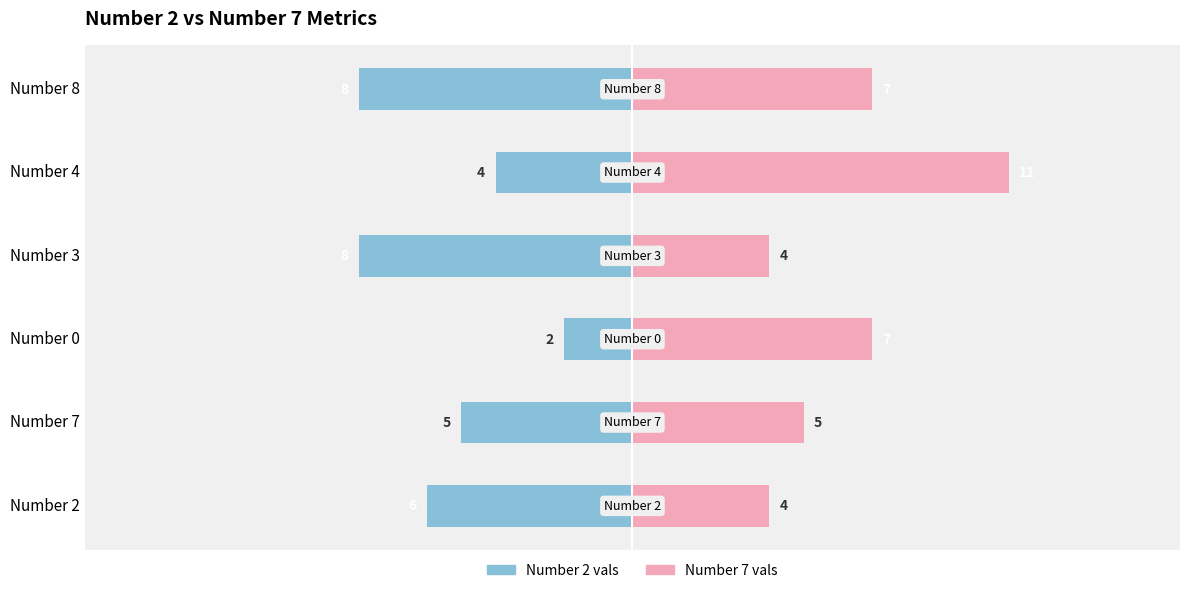

How many series are shown in this chart?

2